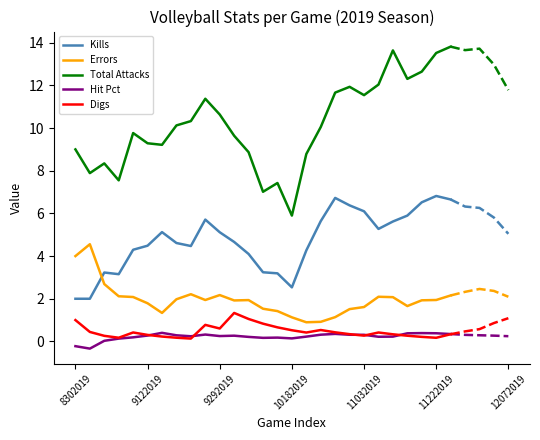

What is the minimum value for Digs?

0.1